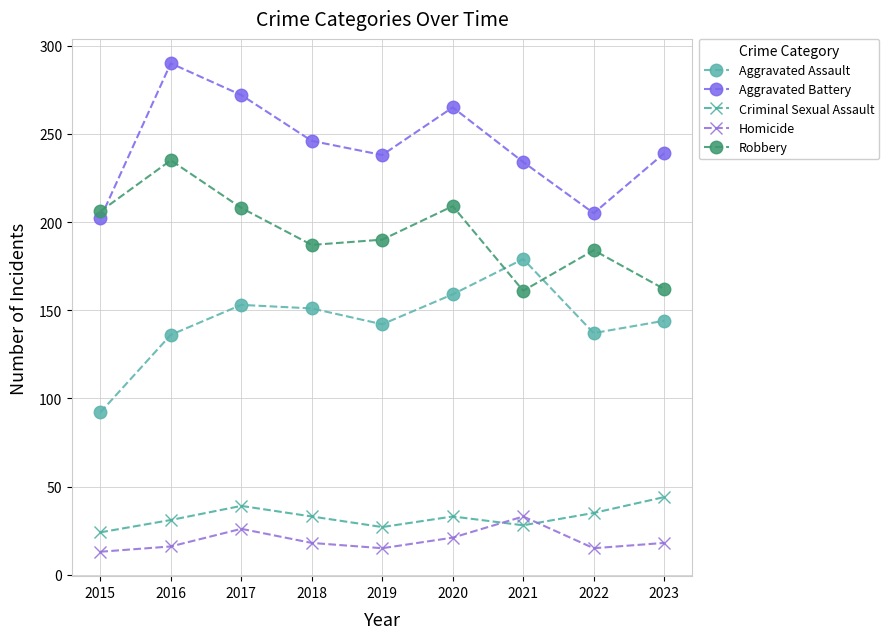

What is the value of the Criminal Sexual Assault point at the 7th from the left?

28